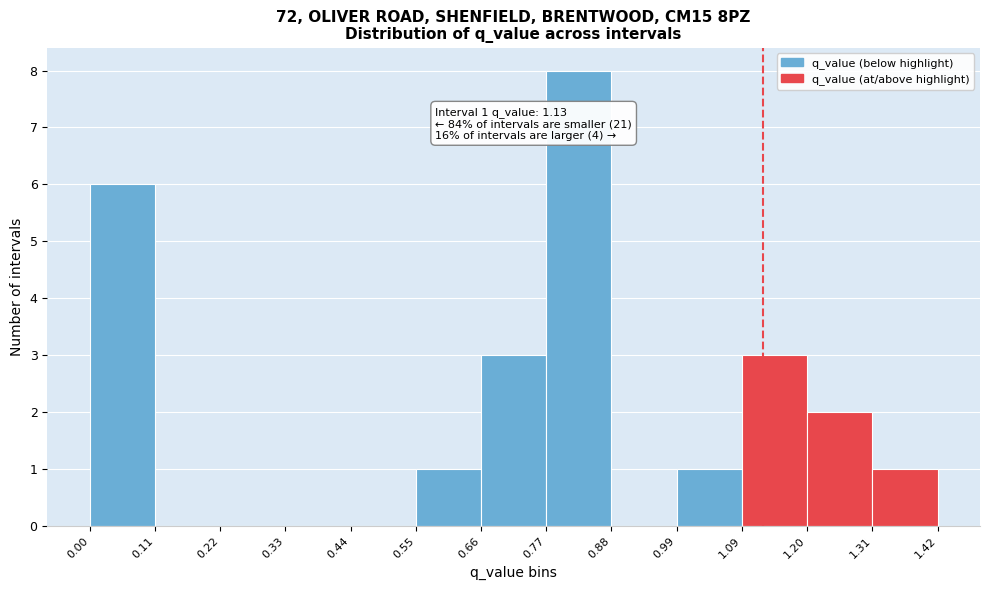

Which range on the x-axis has the tallest bar?

0.77 to 0.88